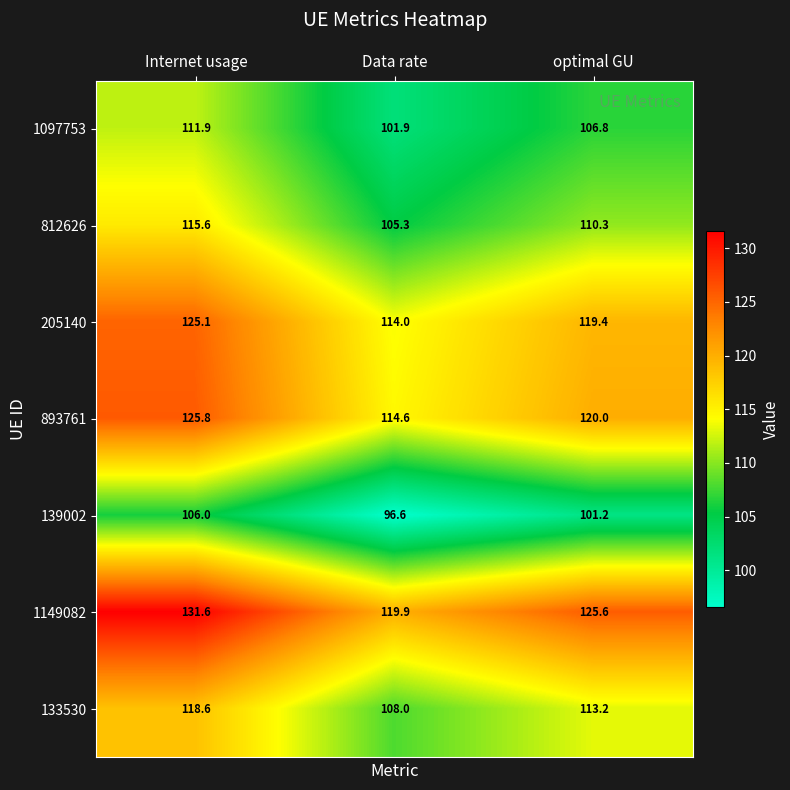

What is the difference between the highest and lowest values at Internet usage?

25.6